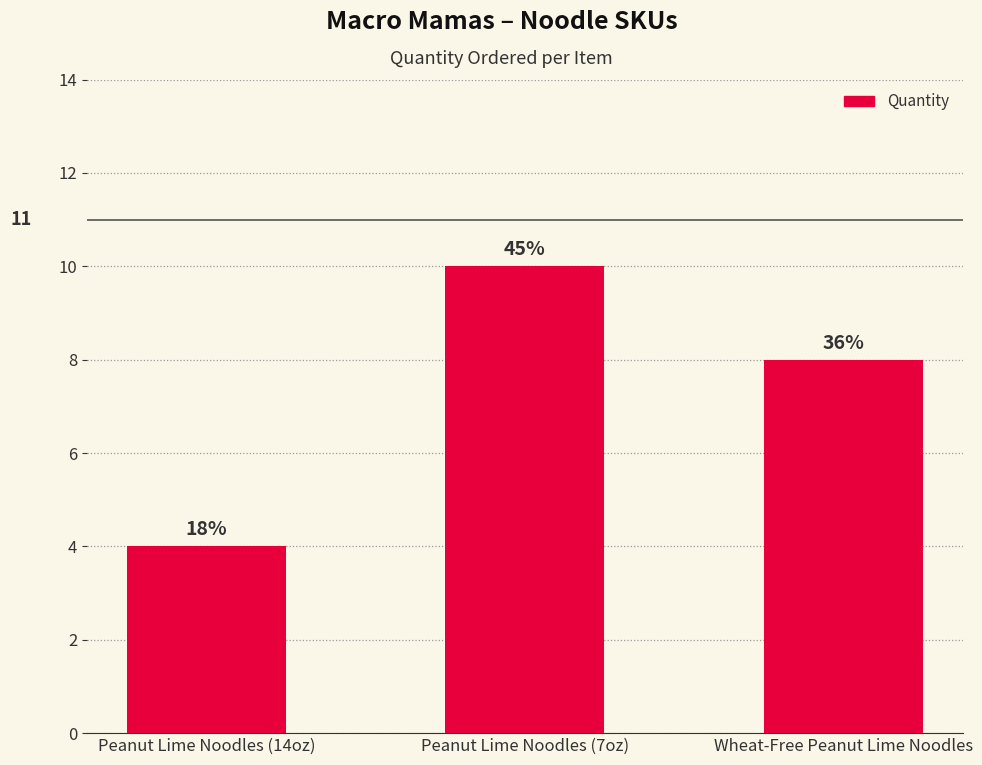

Which label corresponds to the largest value in the chart?

Peanut Lime Noodles (7oz)